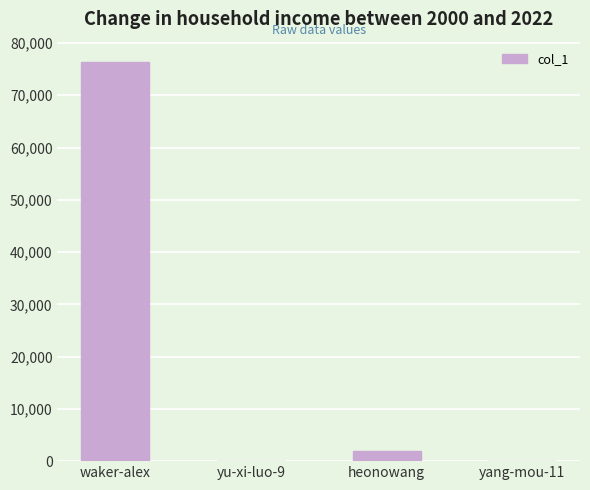

At which label is the value closest to 38216?

heonowang